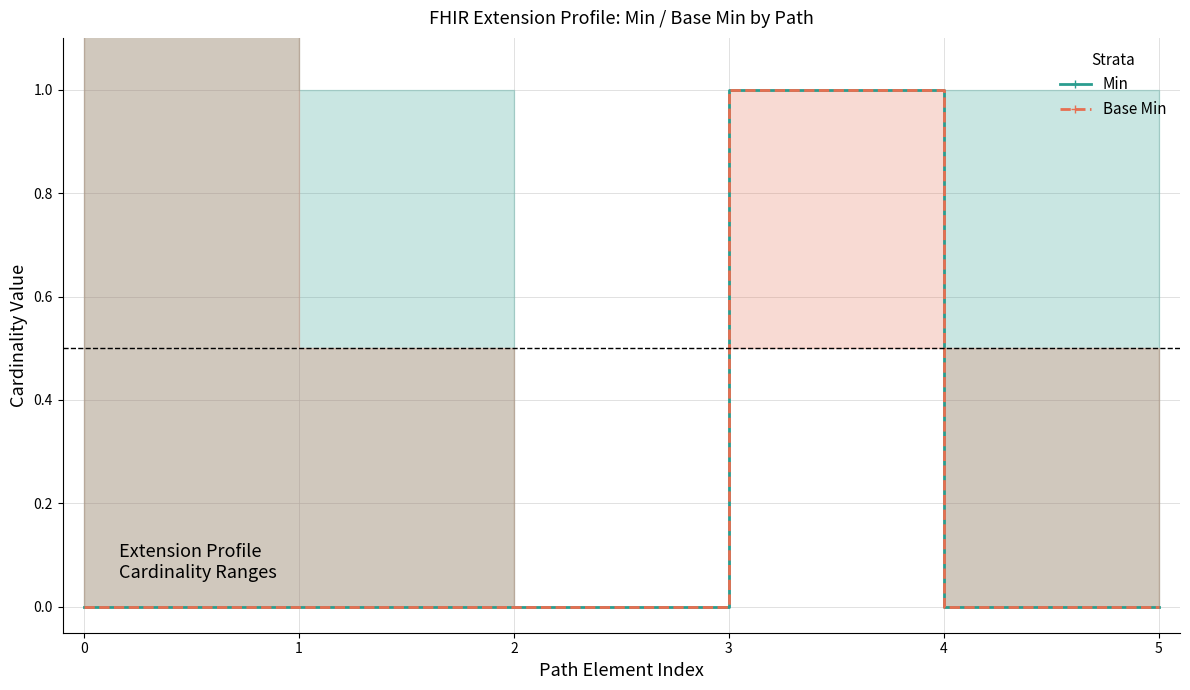

How many lines are shown in the chart?

2